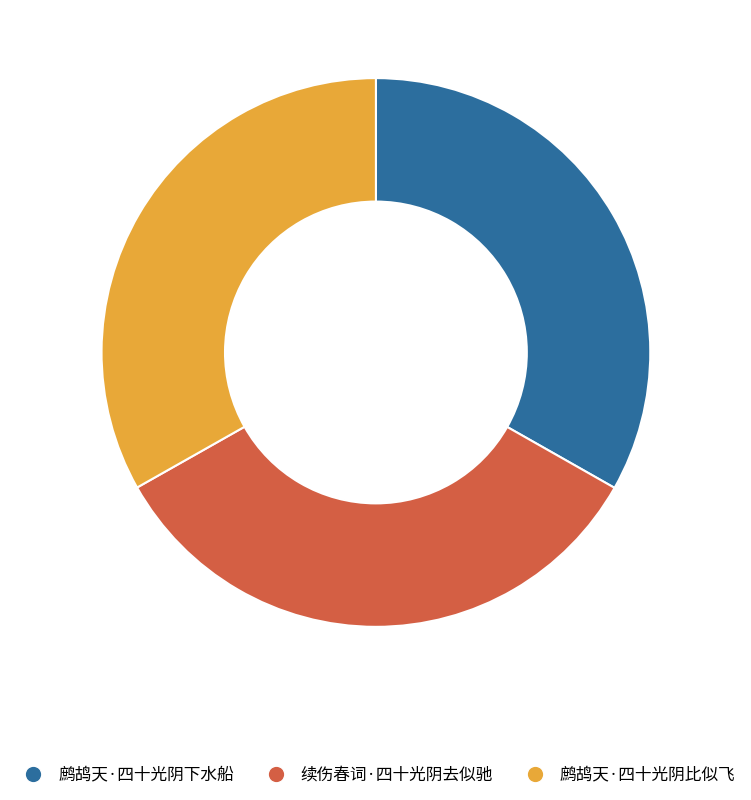

What is the ratio of the value at 鹧鸪天·四十光阴下水船 to the value at 鹧鸪天·四十光阴比似飞?

1.0